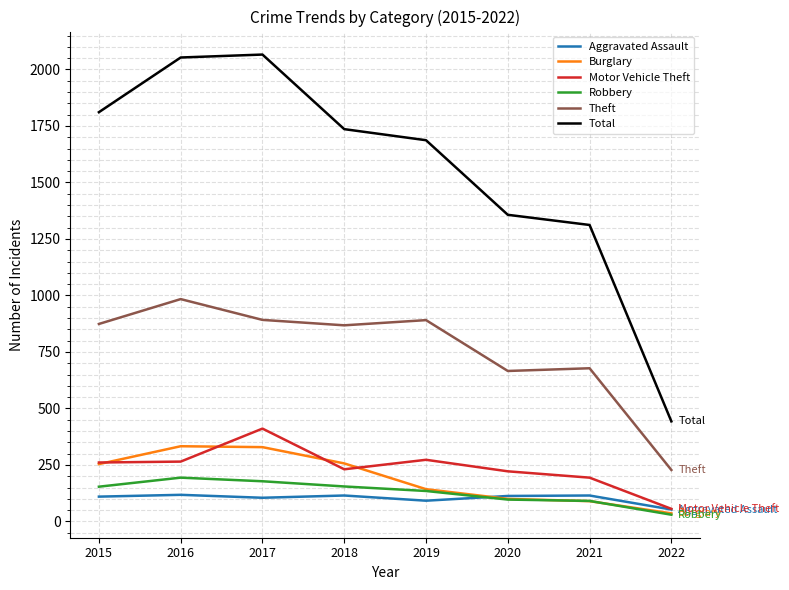

Which series has the largest total across all categories?

Total